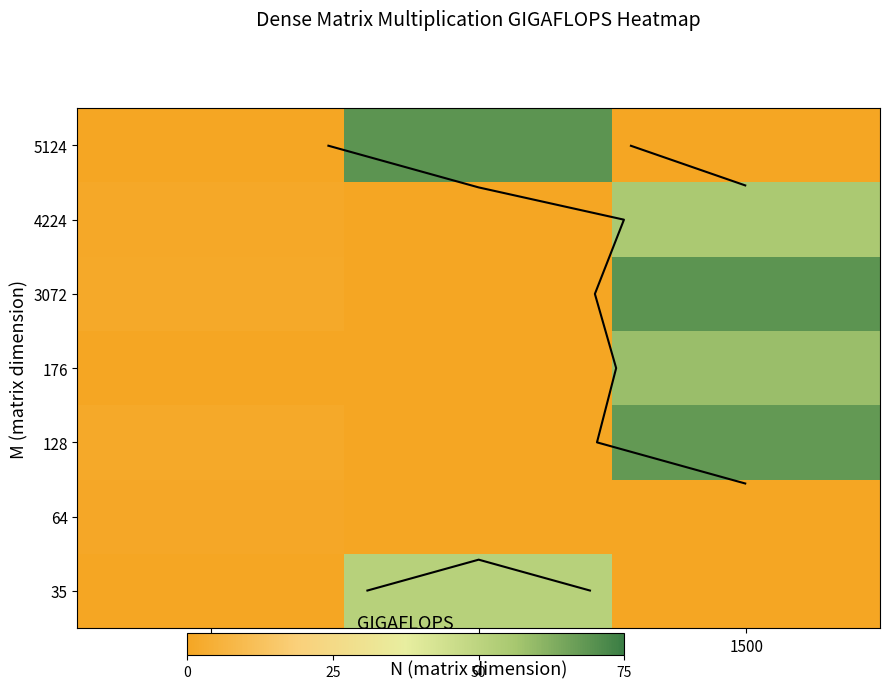

Between 1 and 1500, which is larger?

1